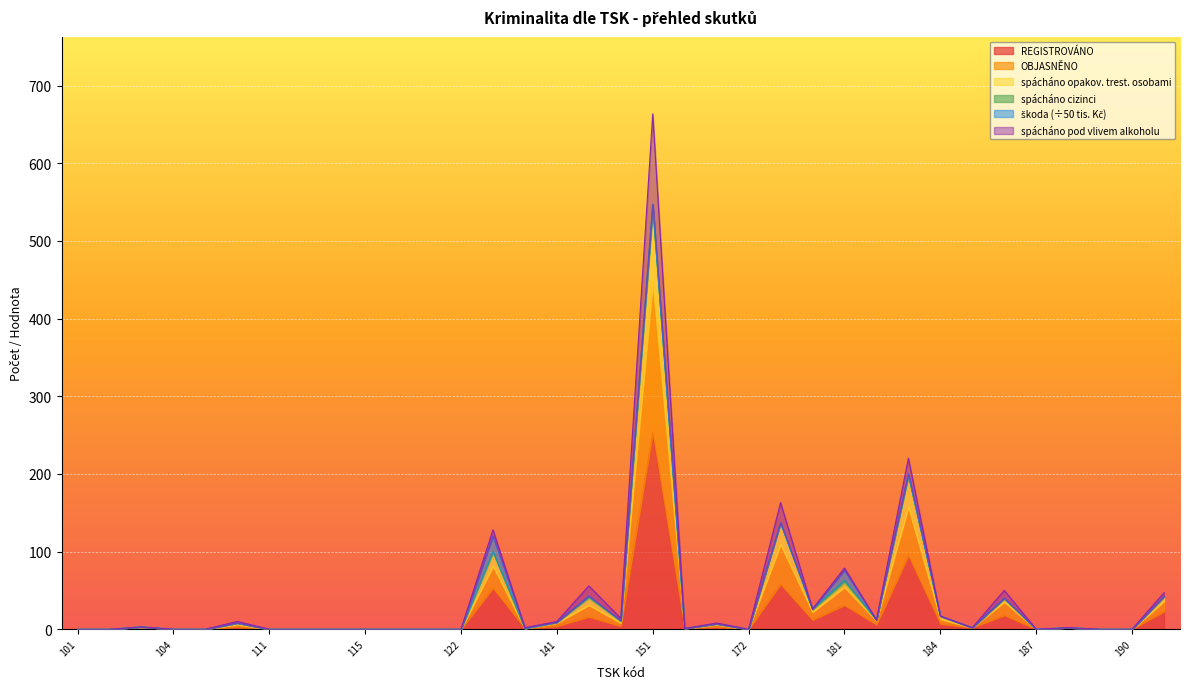

Which series changed the most between 122 and 172?

REGISTROVÁNO